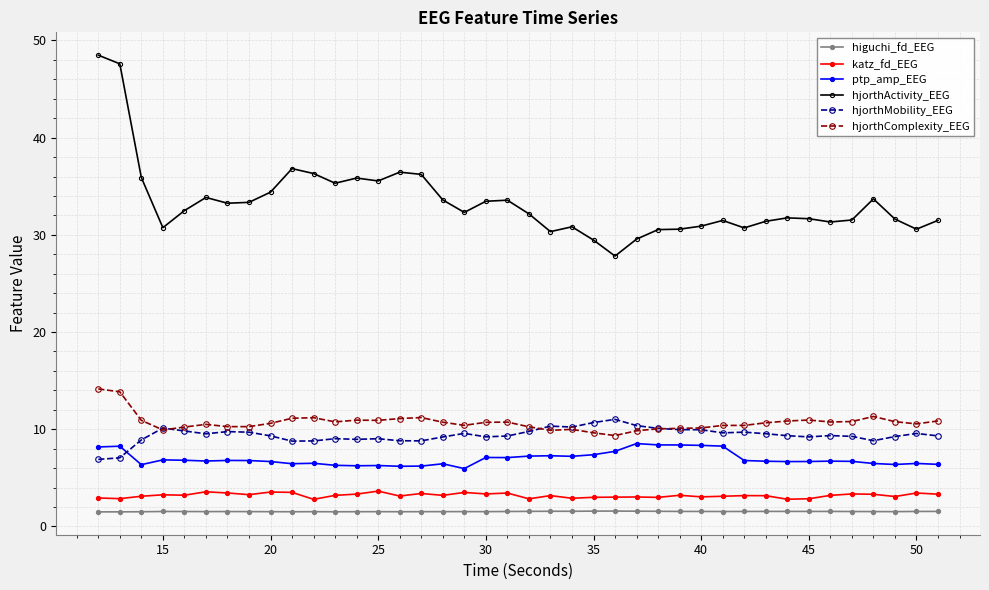

What is the value of the katz_fd_EEG point at the 18th from the left?

3.5